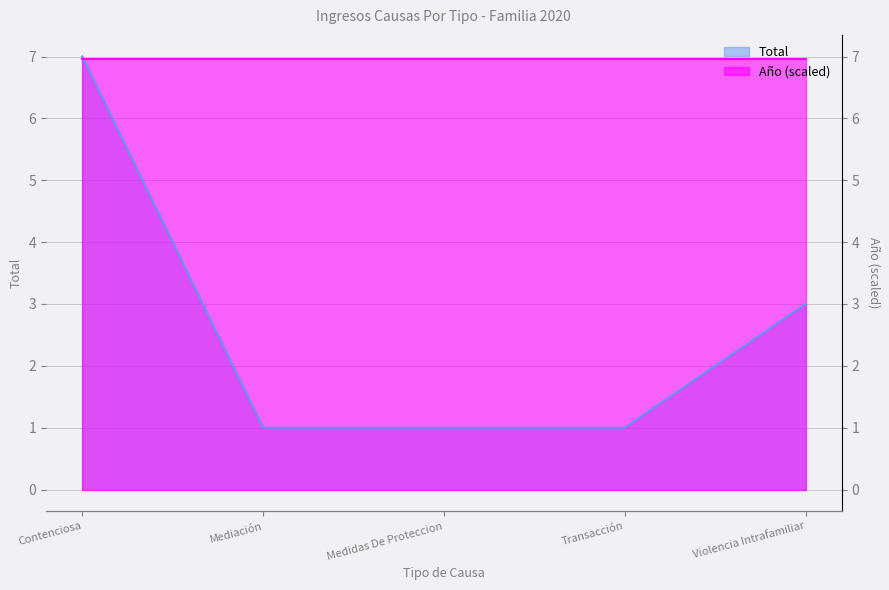

At which category does the chart reach its peak across all series?

Contenciosa